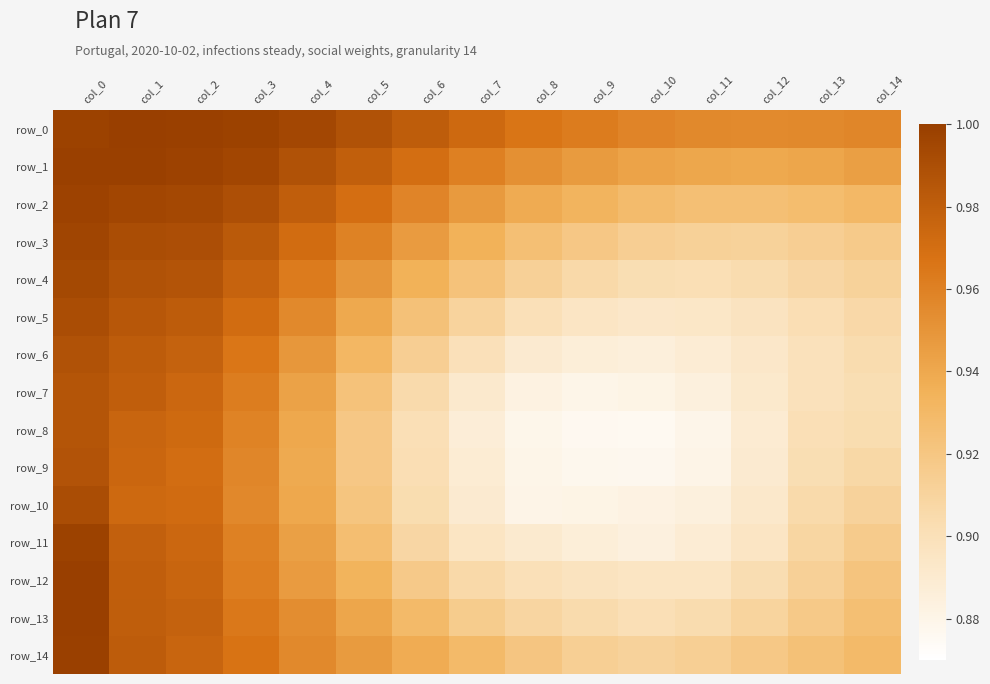

Is the value of row_5 at col_4 greater than the value of row_12 at col_14?

Yes